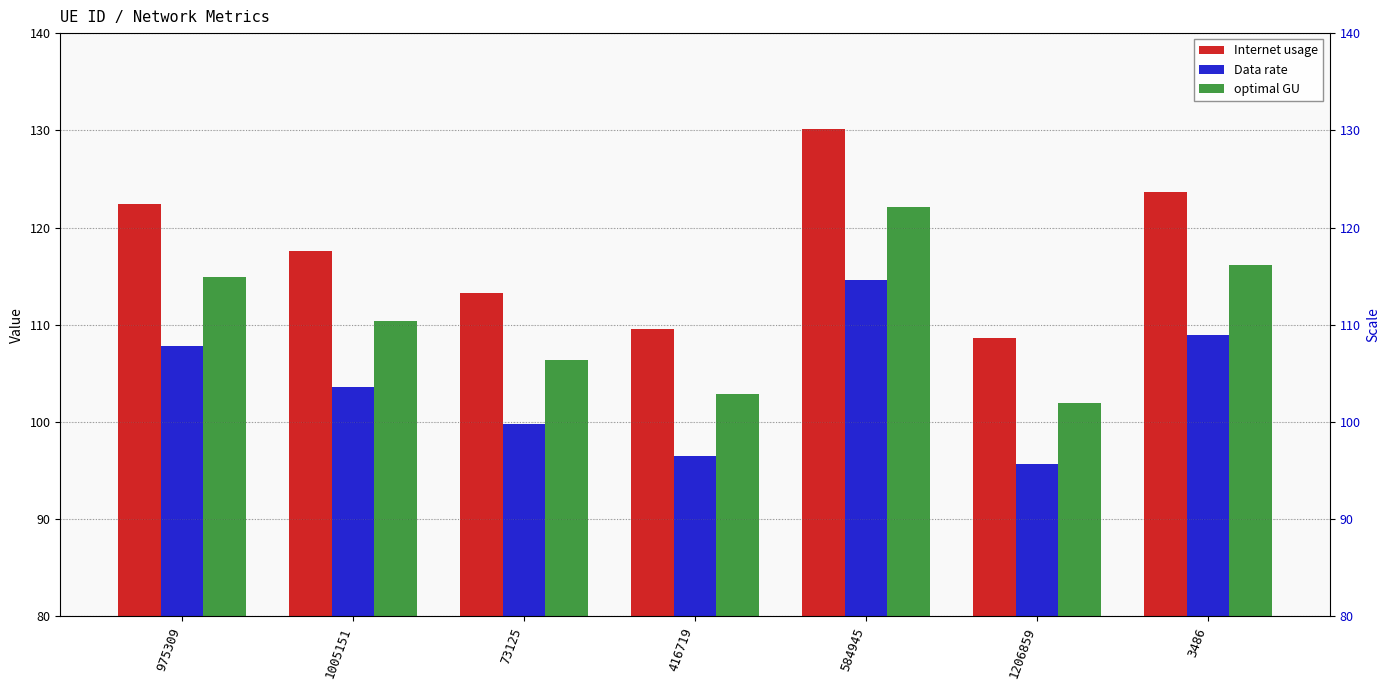

How many groups of bars are there?

7